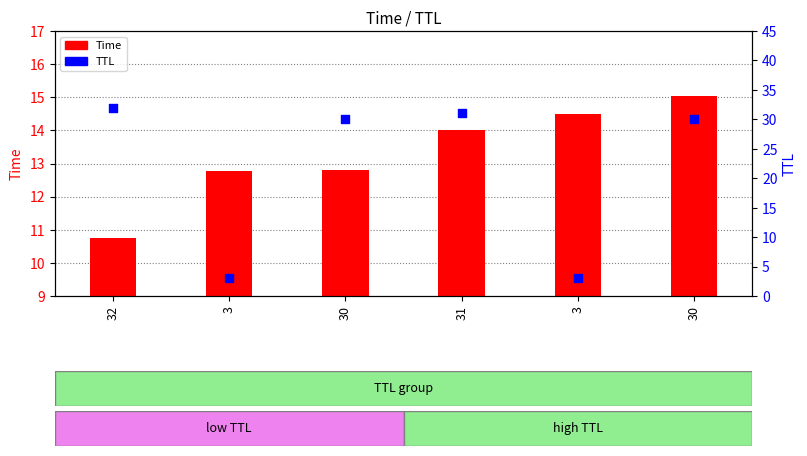

What is the total value across all series at 3?

15.8